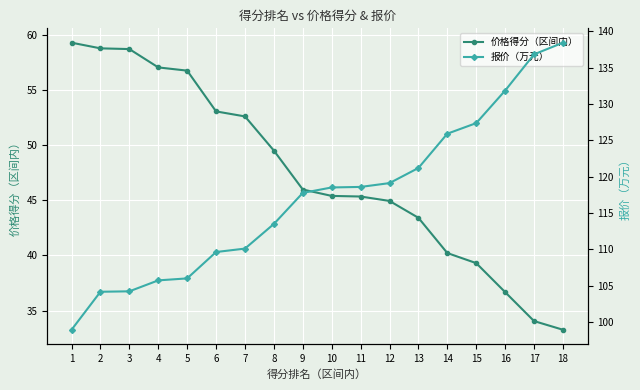

Where does the 报价（万元） series first go above 118?

10